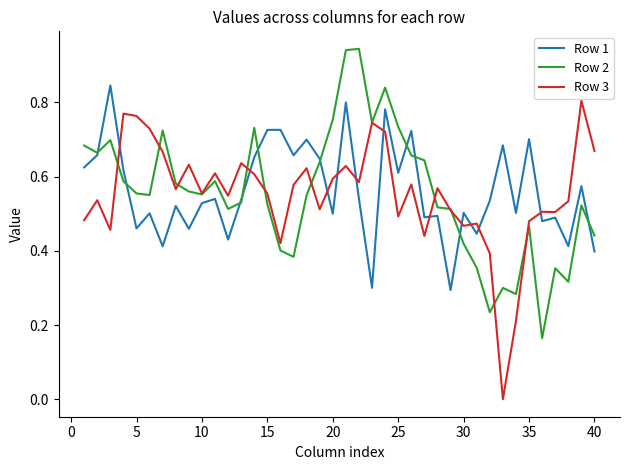

Reading left to right, what are all the values shown in this chart?

Row 1: 0.6	0.7	0.8	0.6	0.5	0.5	0.4	0.5	0.5	0.5	0.5	0.4	0.5	0.7	0.7	0.7	0.7	0.7	0.6	0.5	0.8	0.5	0.3	0.8	0.6	0.7	0.5	0.5	0.3	0.5	0.4	0.5	0.7	0.5	0.7	0.5	0.5	0.4	0.6	0.4
Row 2: 0.7	0.7	0.7	0.6	0.6	0.6	0.7	0.6	0.6	0.6	0.6	0.5	0.5	0.7	0.5	0.4	0.4	0.6	0.6	0.8	0.9	0.9	0.7	0.8	0.7	0.7	0.6	0.5	0.5	0.4	0.4	0.2	0.3	0.3	0.5	0.2	0.4	0.3	0.5	0.4
Row 3: 0.5	0.5	0.5	0.8	0.8	0.7	0.7	0.6	0.6	0.6	0.6	0.5	0.6	0.6	0.6	0.4	0.6	0.6	0.5	0.6	0.6	0.6	0.7	0.7	0.5	0.6	0.4	0.6	0.5	0.5	0.5	0.4	0.0	0.2	0.5	0.5	0.5	0.5	0.8	0.7